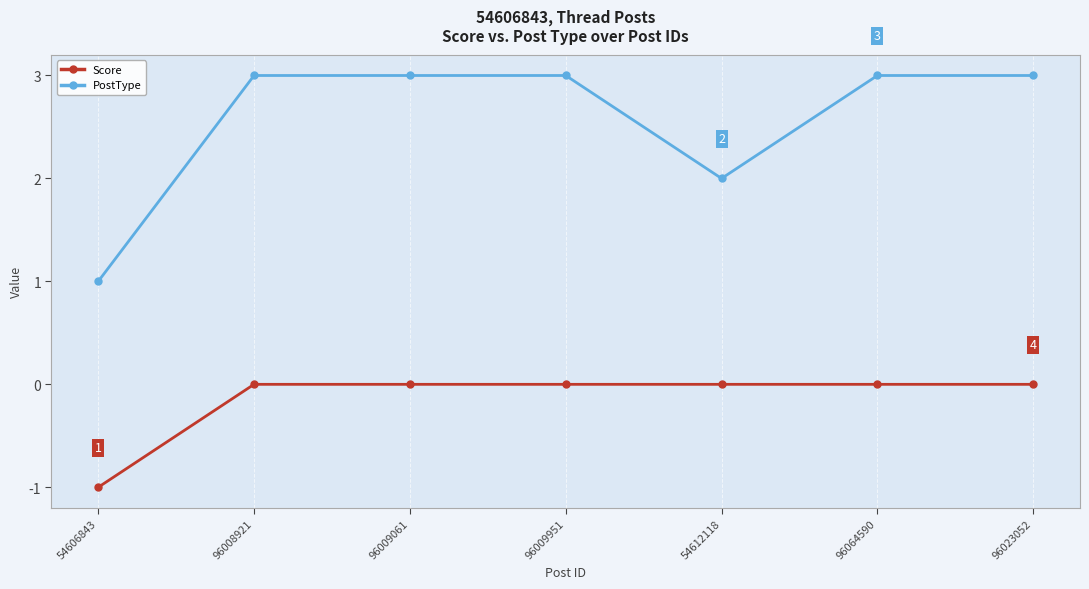

Count the PostType values in the range 2 to 3.

6